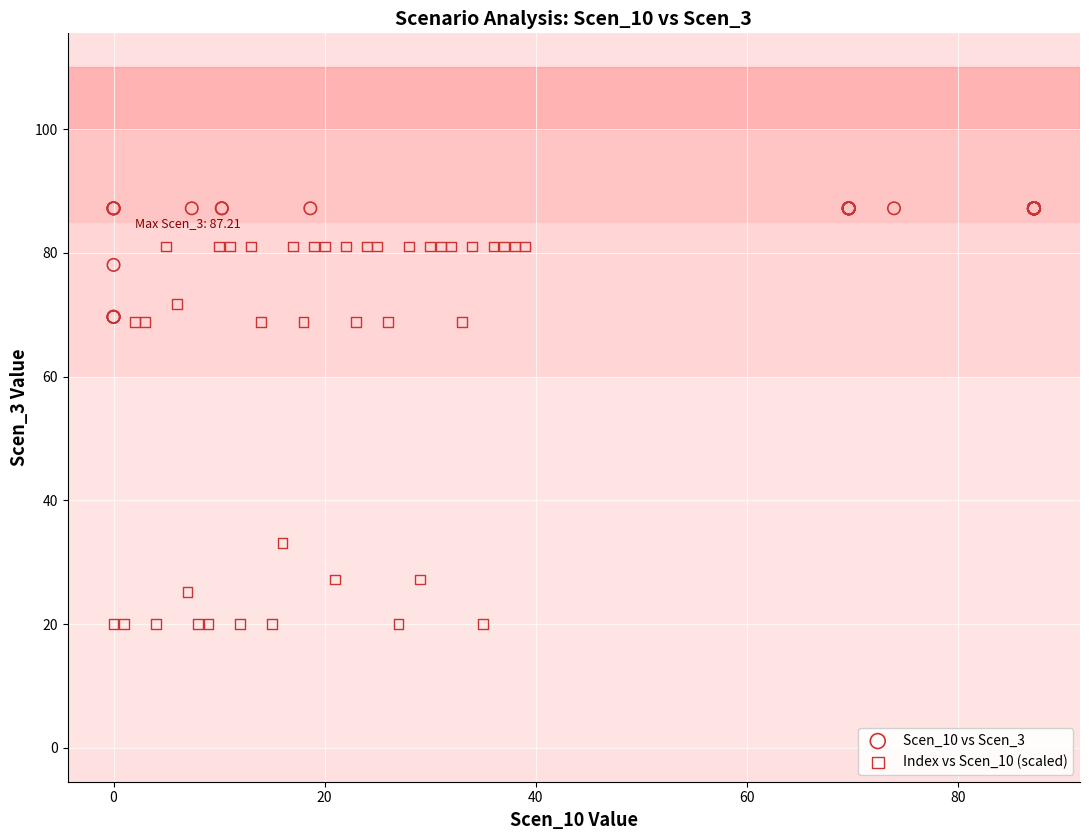

Which series reaches the minimum Y coordinate?

Index vs Scen_10 (scaled)